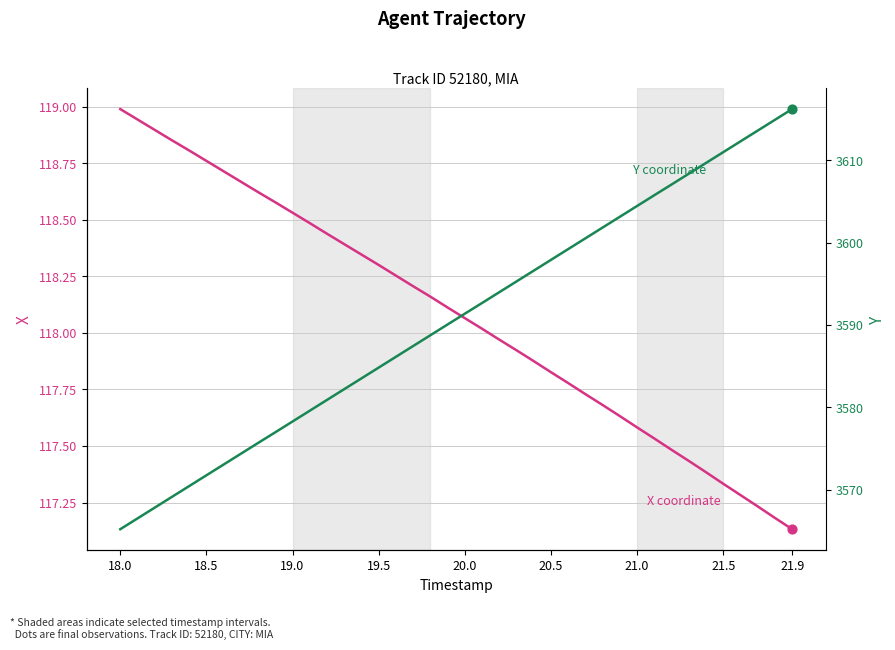

What are all the series names shown in the legend?

X coordinate, Y coordinate